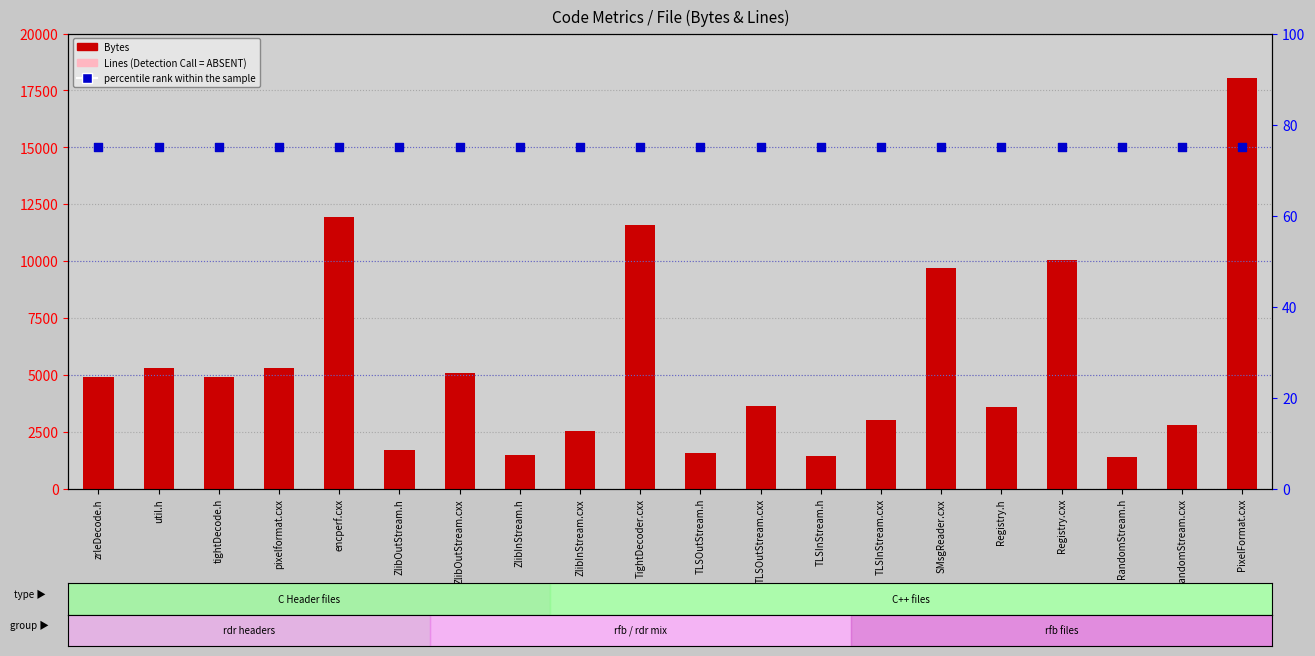

Which series contains the highest Y value?

Bytes